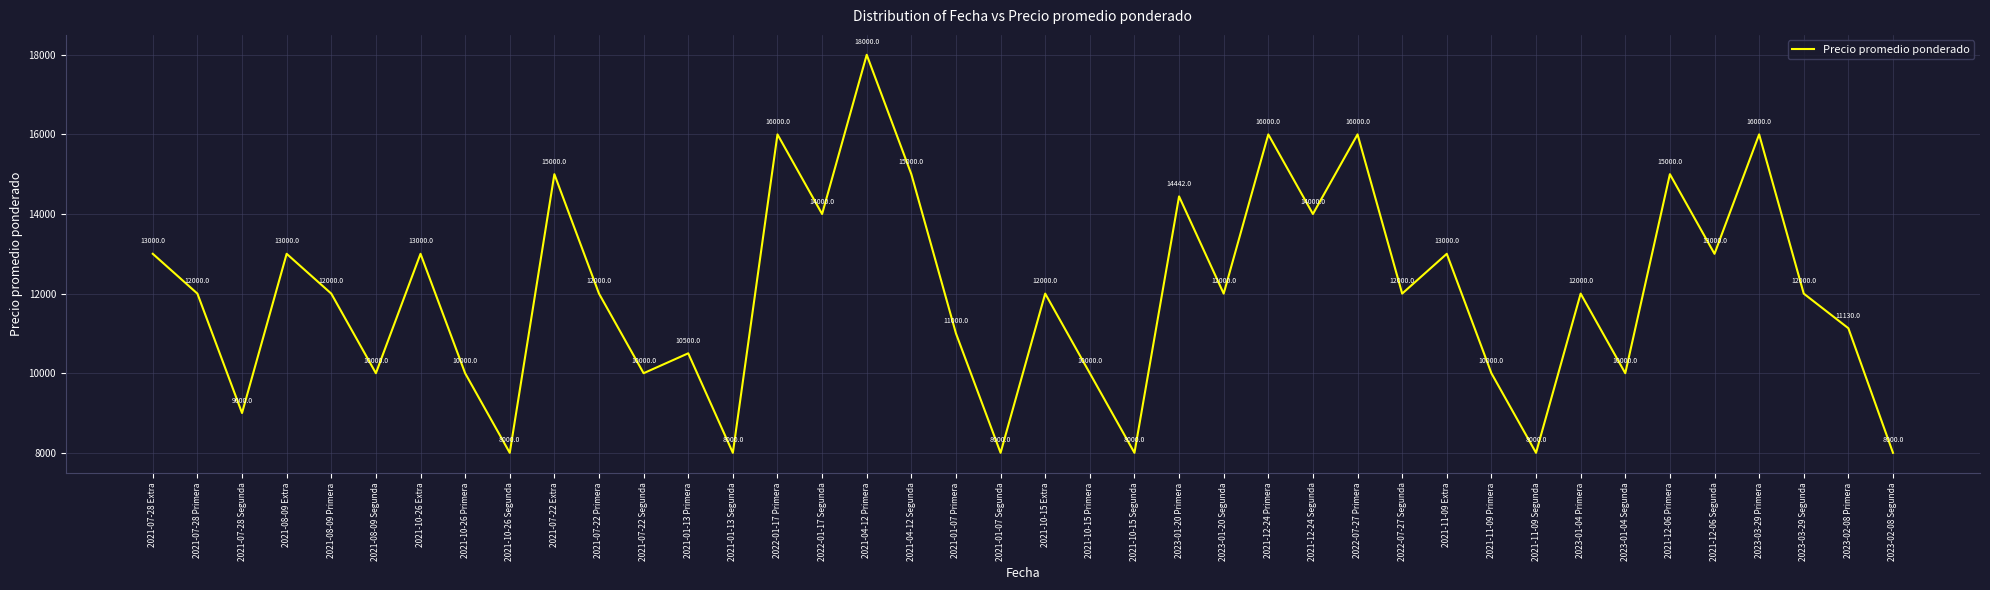

What is the average value?

12002